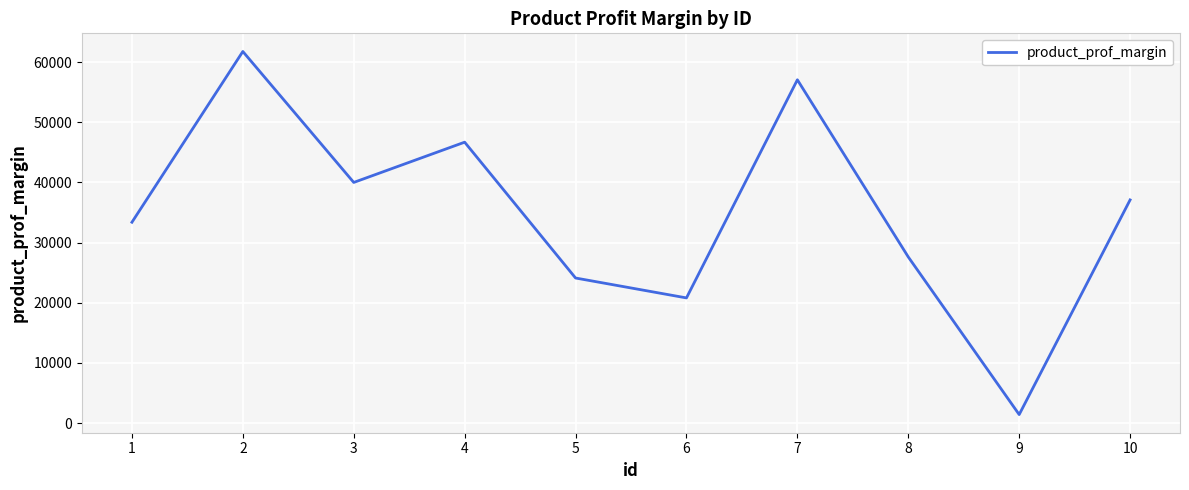

What is the smallest value displayed?

1407